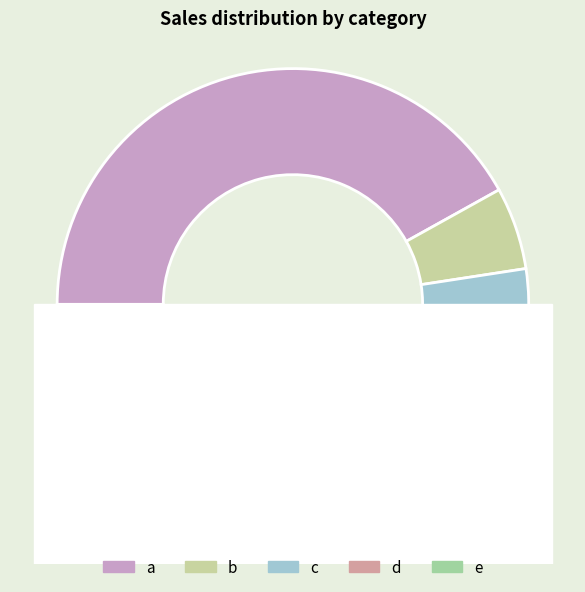

Count the number of slices in the pie.

5